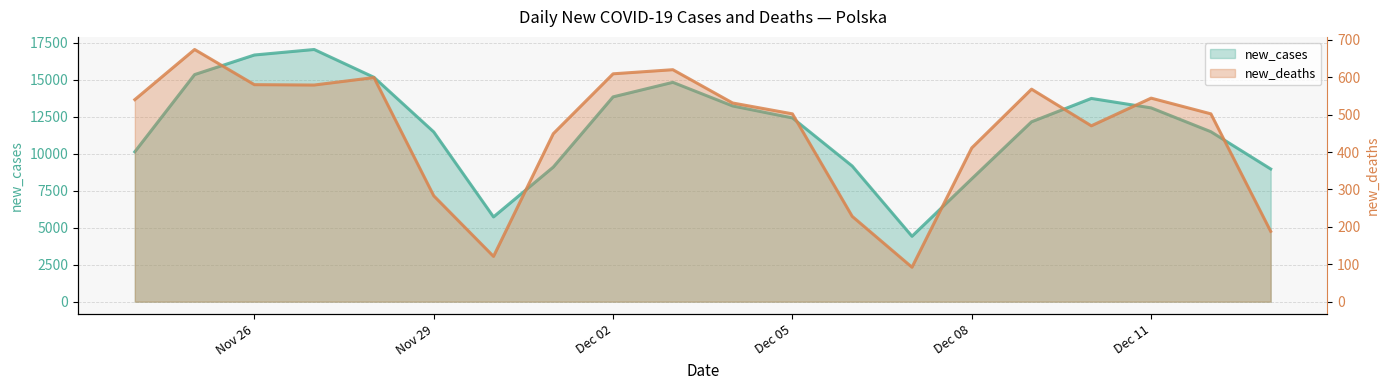

What are all the series names shown in the legend?

new_cases, new_deaths